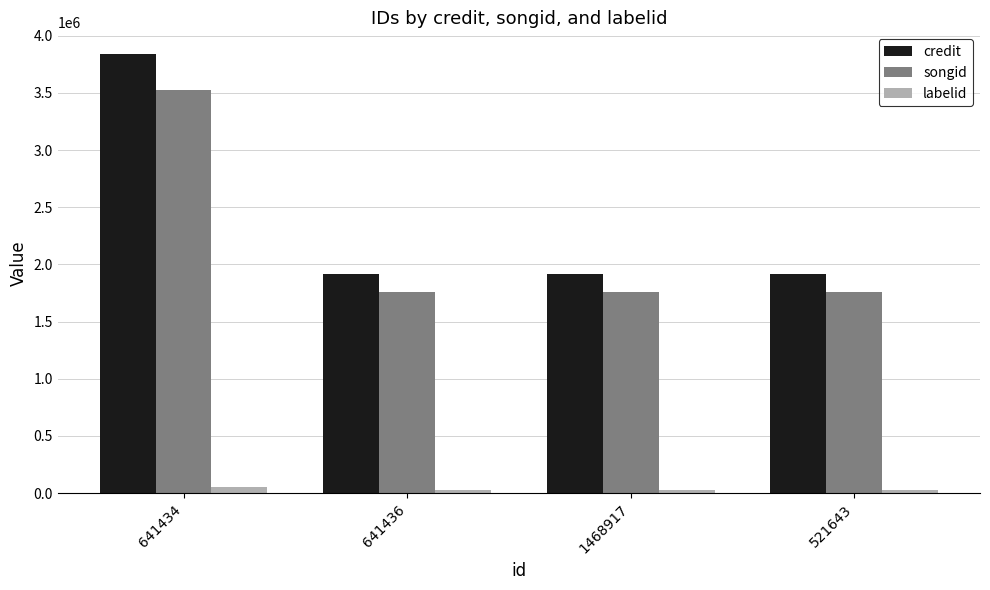

Is the value of labelid at 641436 greater than the value of songid at 521643?

No